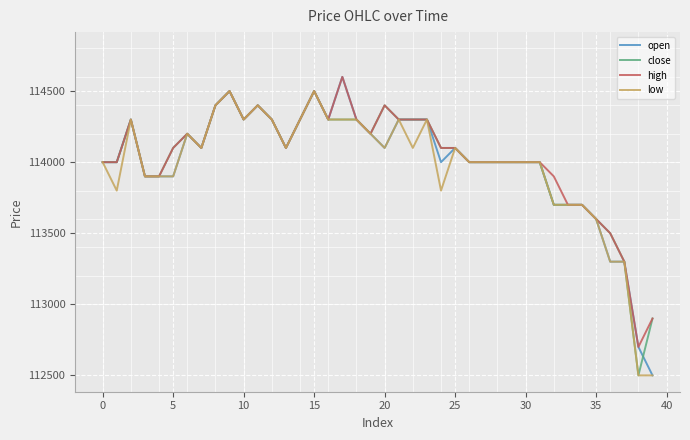

What is the highest value of the low series?

114500